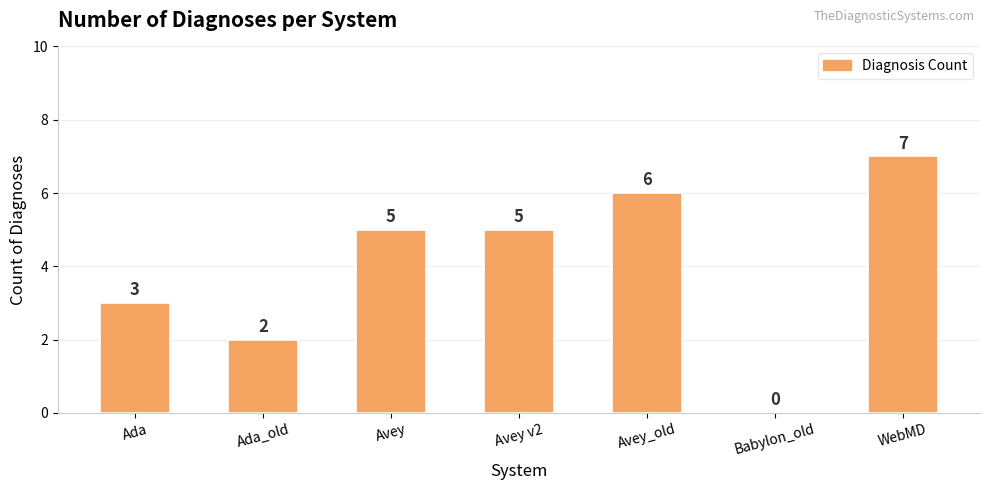

What is the greatest value displayed?

7